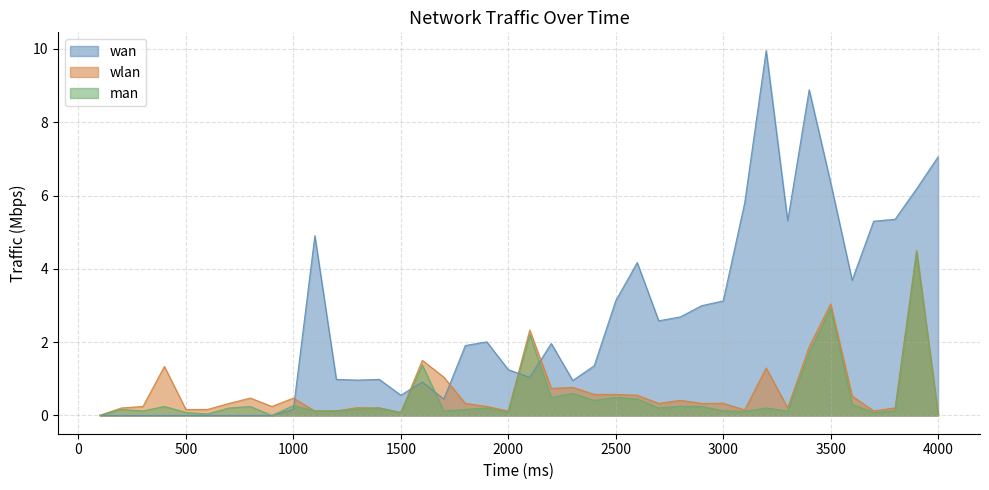

What is the average value of the wlan series?

0.7